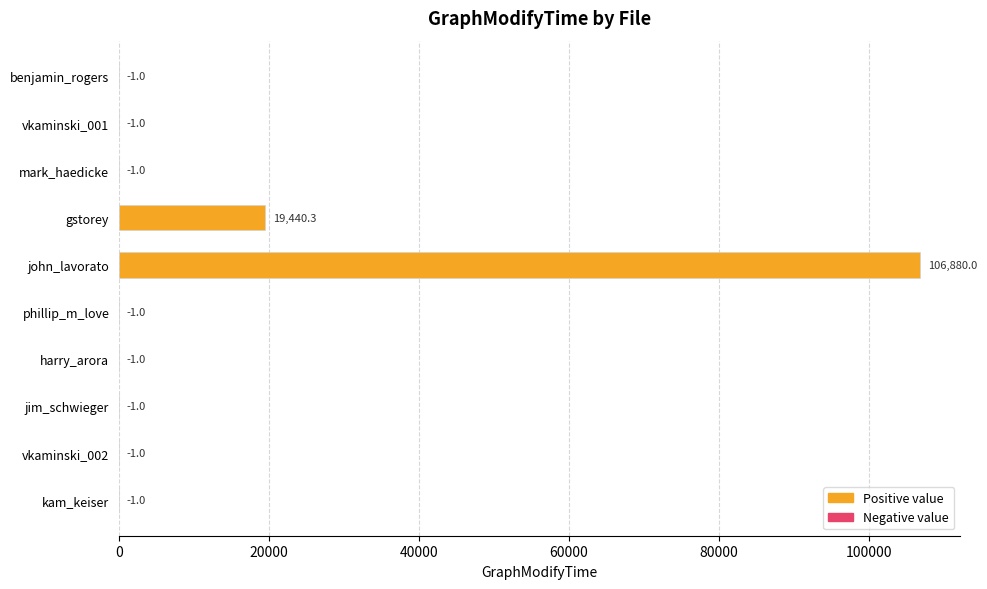

Does the chart contain stacked bars?

No